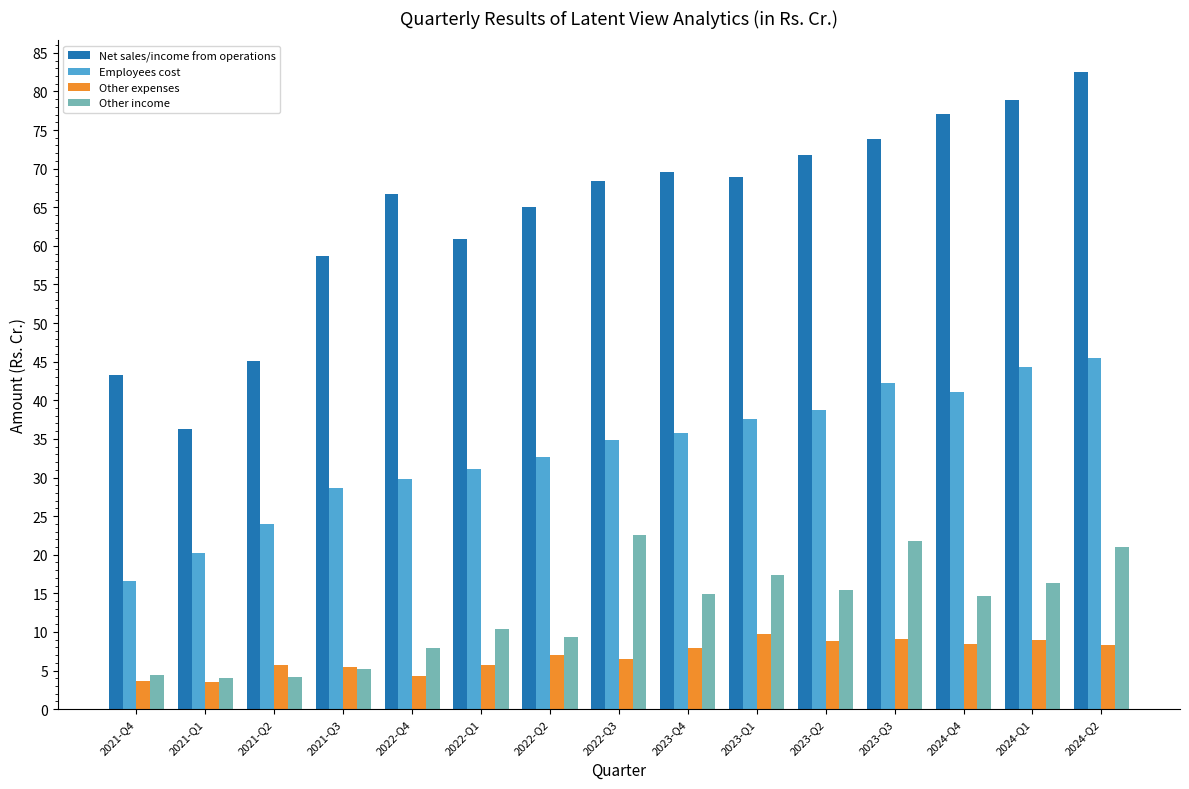

How many series are shown in this chart?

4